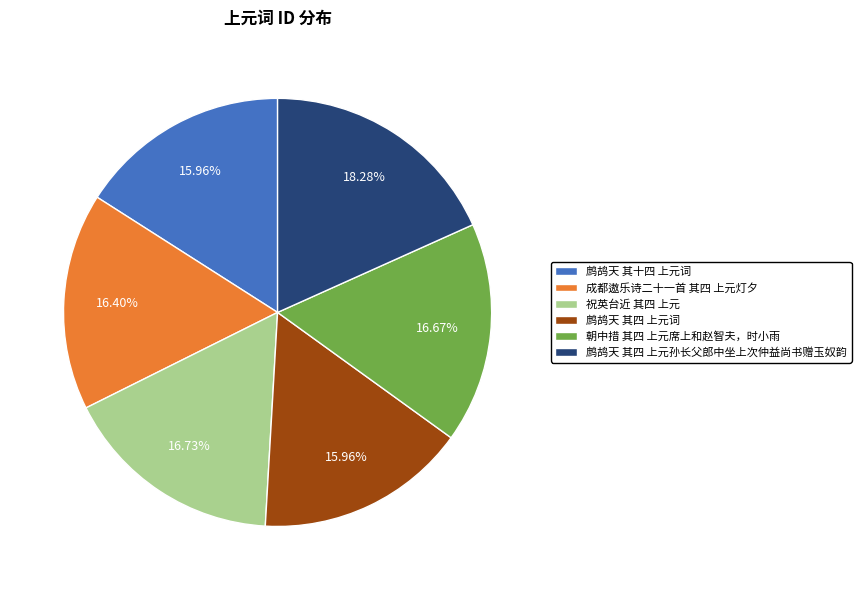

Does any single category account for the majority?

No